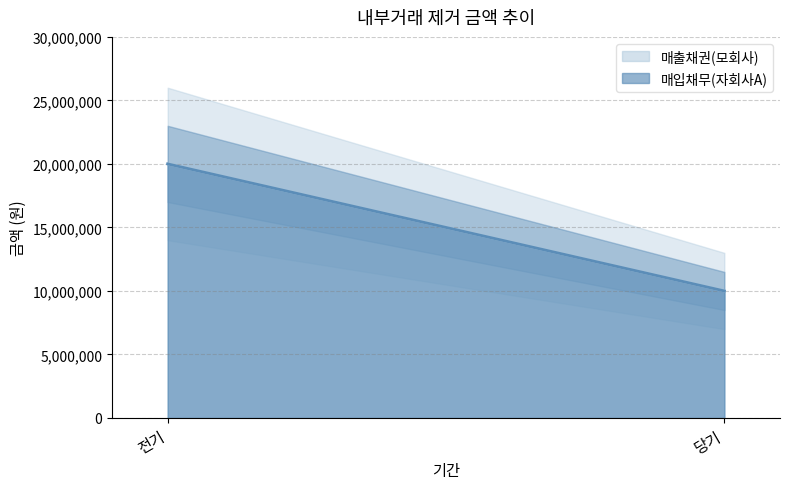

Is the value of 매입채무(자회사A) at 당기 greater than the value of 매출채권(모회사) at 당기?

No